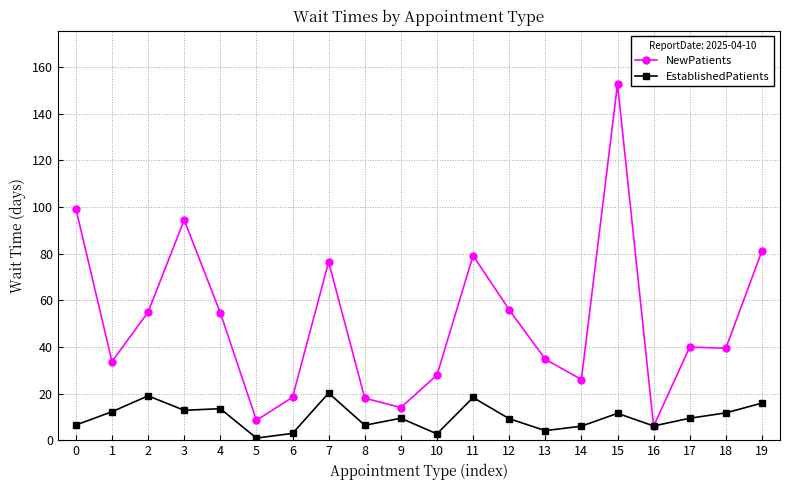

What is the difference between the maximum and minimum values in the NewPatients series?

146.6